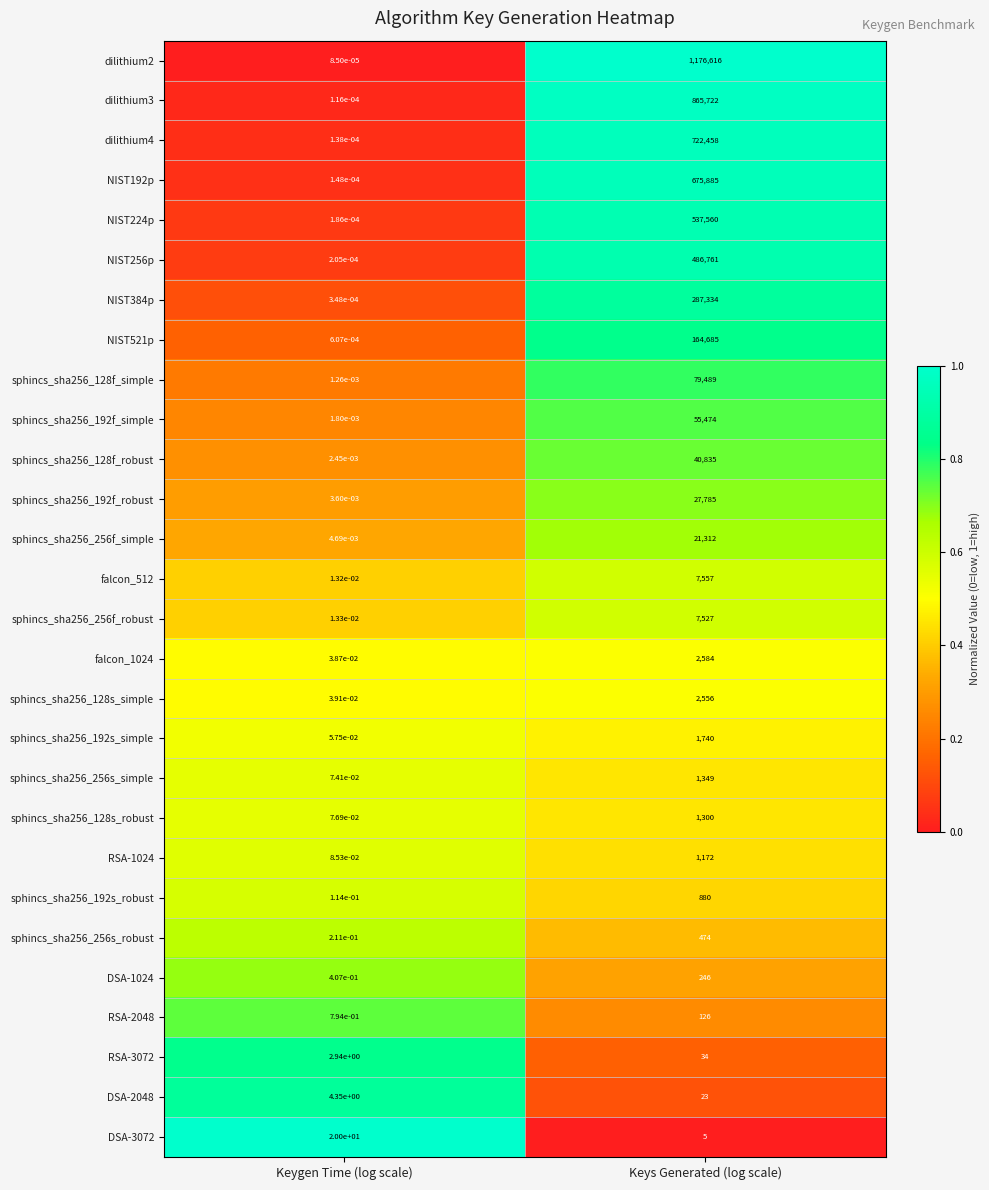

What is the total value across all series at Keys Generated (log scale)?

5169489.0